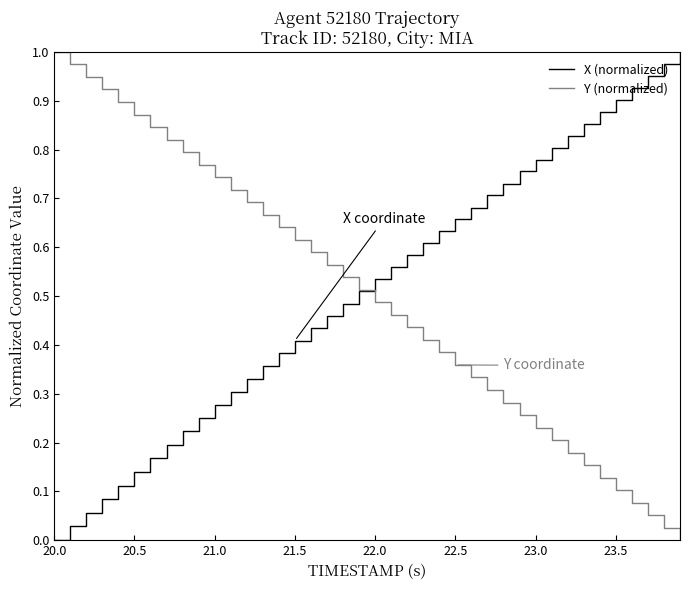

What is the difference between the maximum and minimum values in the Y (normalized) series?

1.0